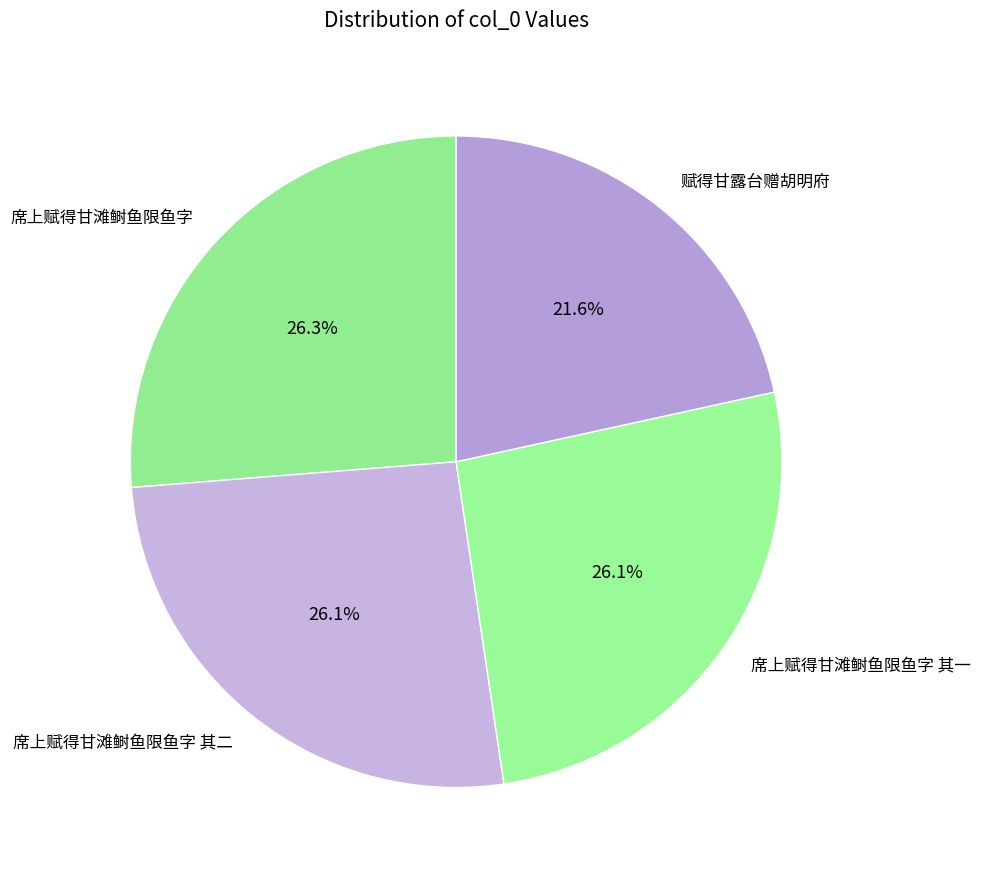

What is the ratio of the value at 赋得甘露台赠胡明府 to the value at 席上赋得甘滩鲥鱼限鱼字 其二?

0.8